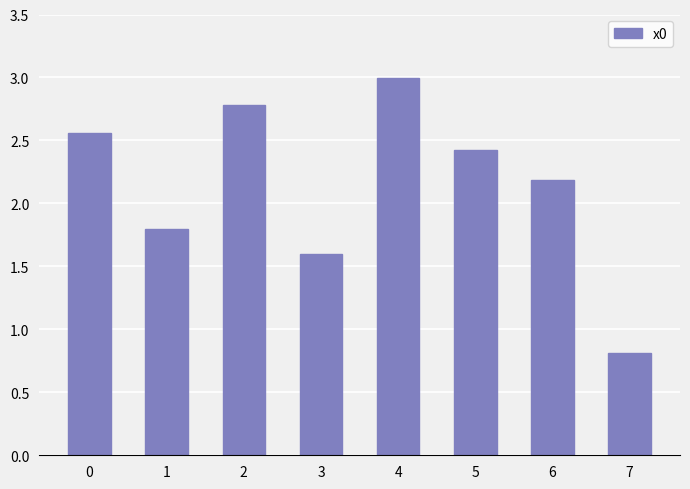

List the labels in order of value, largest first.

4, 2, 0, 5, 6, 1, 3, 7